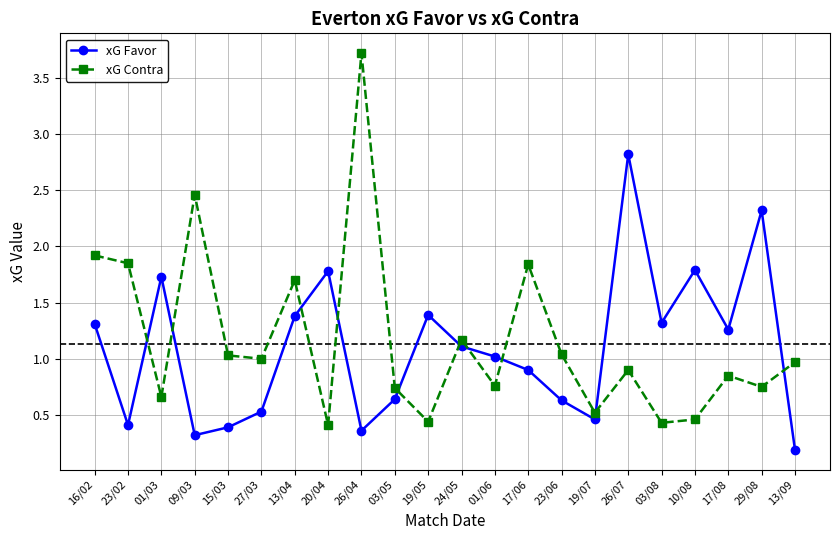

Is the value of xG Contra at 24/05 greater than the value of xG Favor at 19/05?

No